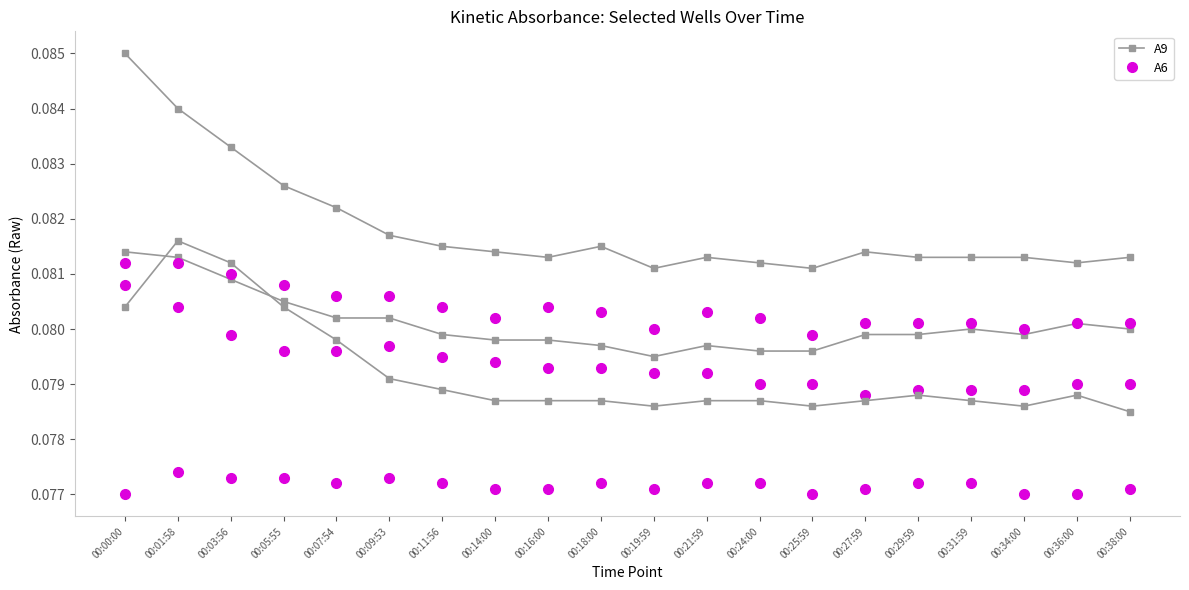

Which series has the largest total across all categories?

A9